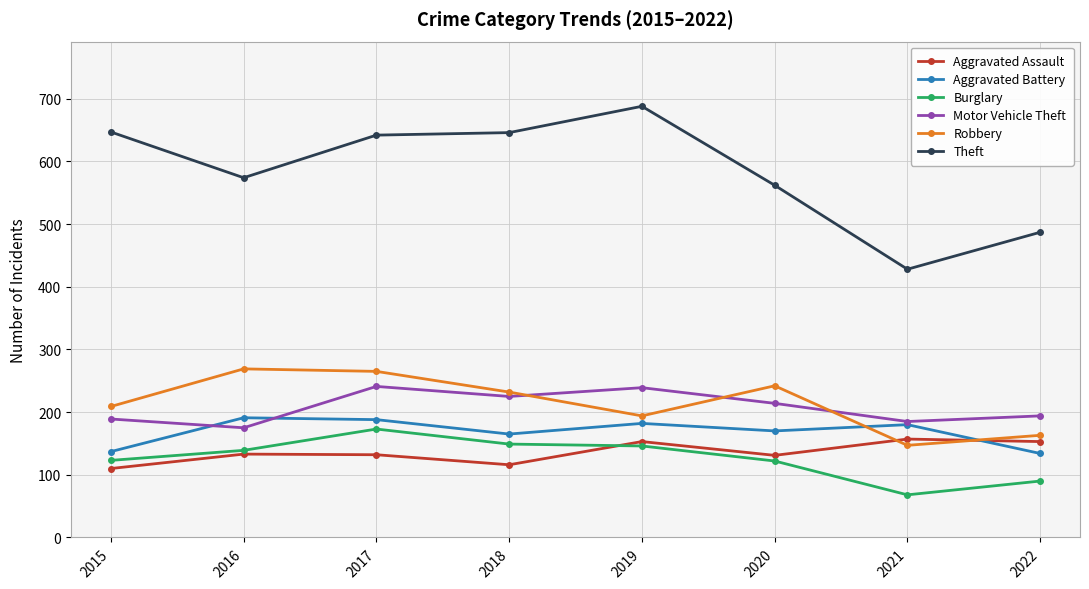

Which series has the largest range (max minus min)?

Theft